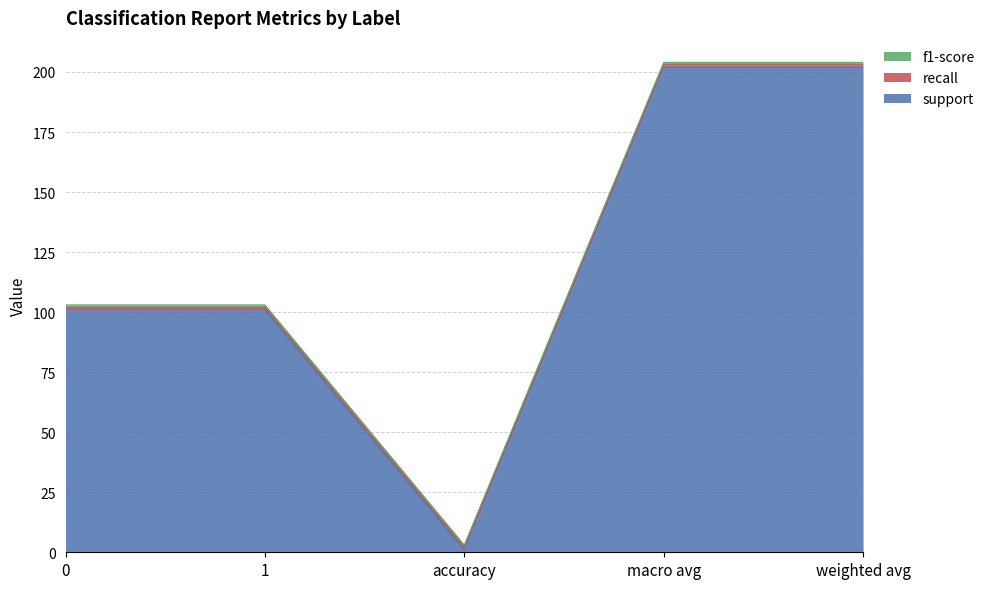

The value of f1-score at macro avg is 1. True or false?

True